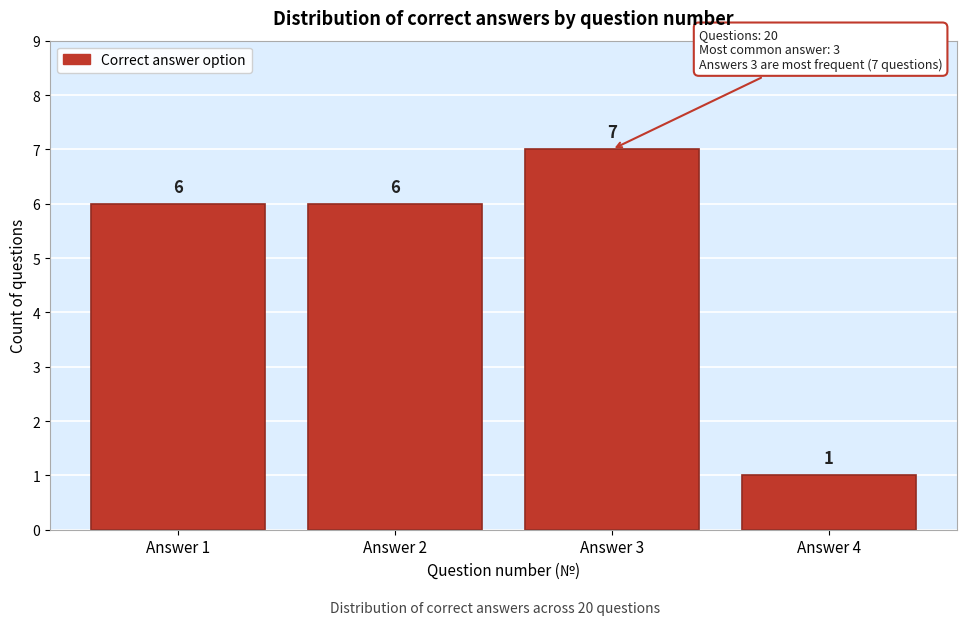

Reading left to right, what are all the values shown in this chart?

Answer 1=6	Answer 2=6	Answer 3=7	Answer 4=1